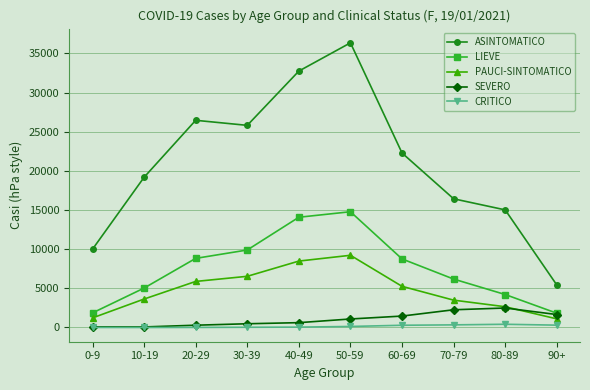

At which label does PAUCI-SINTOMATICO first exceed 5257?

20-29